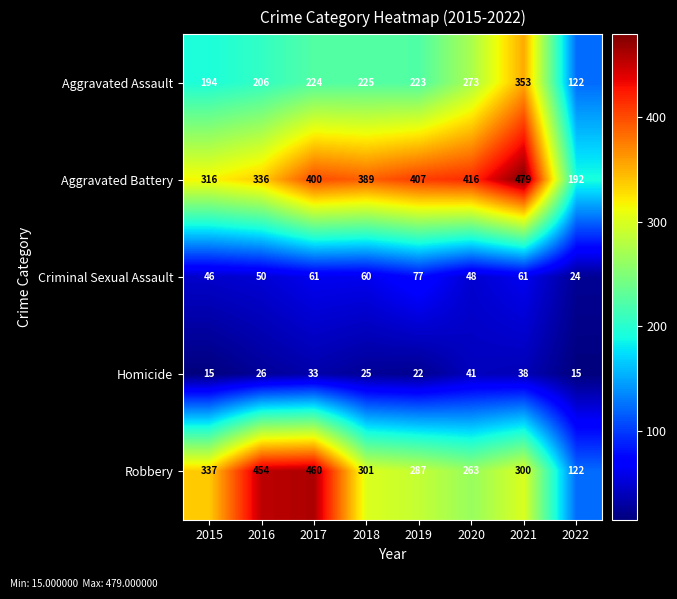

At how many categories does at least one series exceed 214?

7